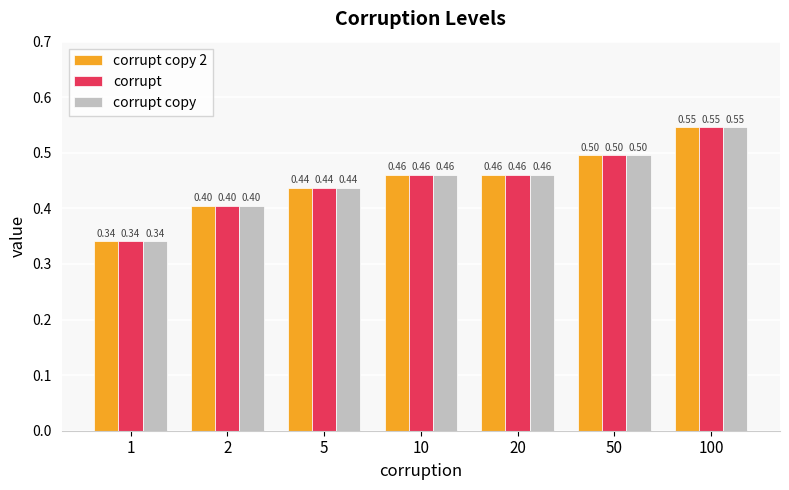

Read the corrupt copy value at 100.

0.5